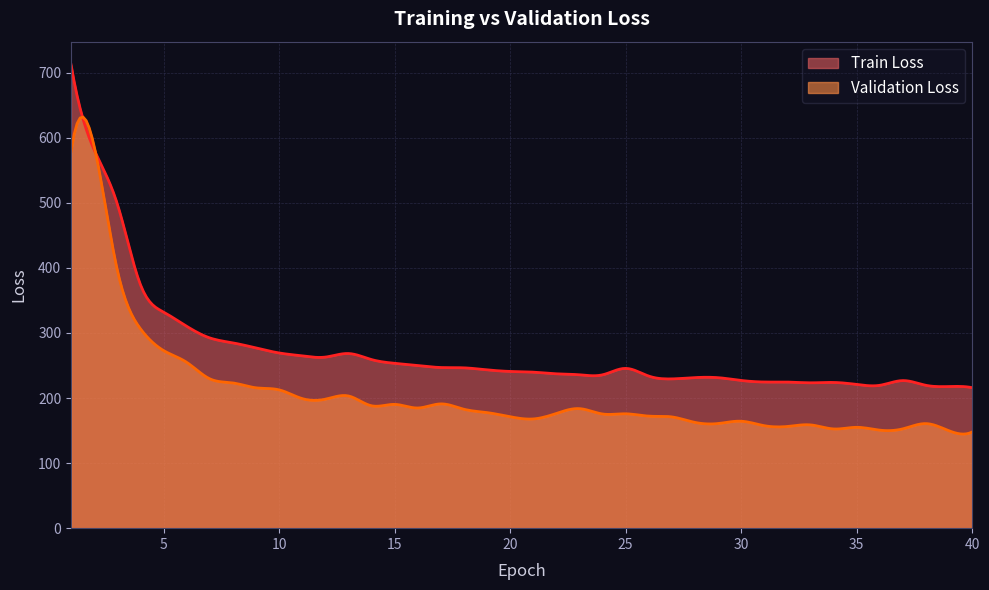

Reading right to left, what are all the values shown in this chart?

Train Loss: 40=215.9	39=217.7	38=219.5	37=226.8	36=219.6	35=220.9	34=224.0	33=223.4	32=224.5	31=224.6	30=227.0	29=231.3	28=231.4	27=229.4	26=233.7	25=245.6	24=235.7	23=235.7	22=237.2	21=239.8	20=240.9	19=243.3	18=246.4	17=246.9	16=249.9	15=253.4	14=259.1	13=268.4	12=262.9	11=264.8	10=269.3	9=277.0	8=284.8	7=292.4	6=310.3	5=332.1	4=374.3	3=498.3	2=581.4	1=712.1
Validation Loss: 40=147.9	39=149.6	38=160.7	37=152.7	36=150.6	35=155.0	34=152.5	33=158.7	32=156.3	31=157.5	30=164.3	29=160.8	28=162.5	27=171.0	26=172.2	25=175.8	24=175.5	23=183.7	22=176.3	21=167.9	20=171.3	19=177.6	18=182.8	17=191.0	16=184.7	15=190.3	14=188.1	13=203.2	12=198.2	11=199.2	10=212.6	9=215.7	8=223.2	7=229.5	6=254.9	5=273.0	4=306.5	3=396.6	2=586.7	1=579.2